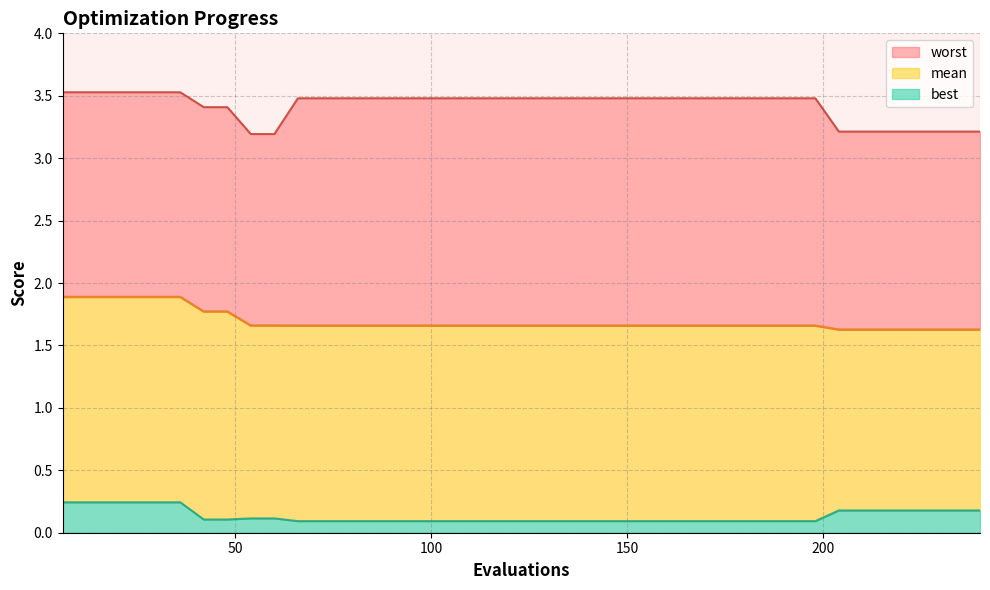

The worst series shows 0.8 at 60. True or false?

False